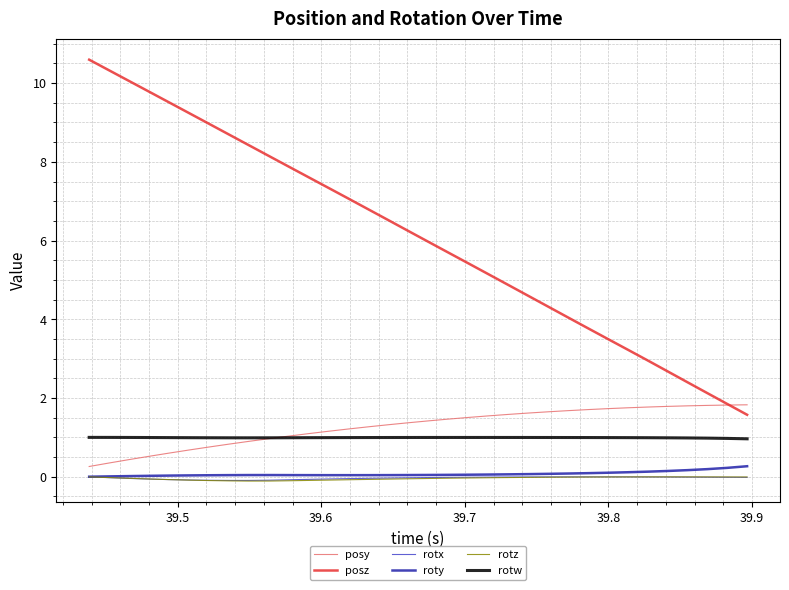

How many lines are shown in the chart?

6